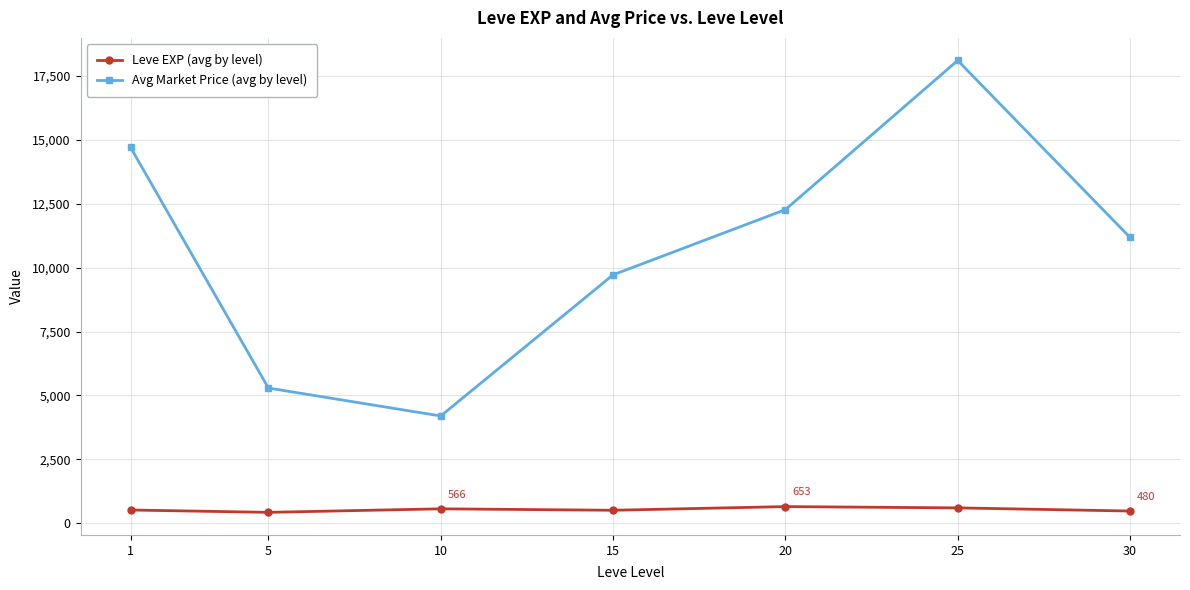

At which category does Avg Market Price (avg by level) reach its first local peak?

25